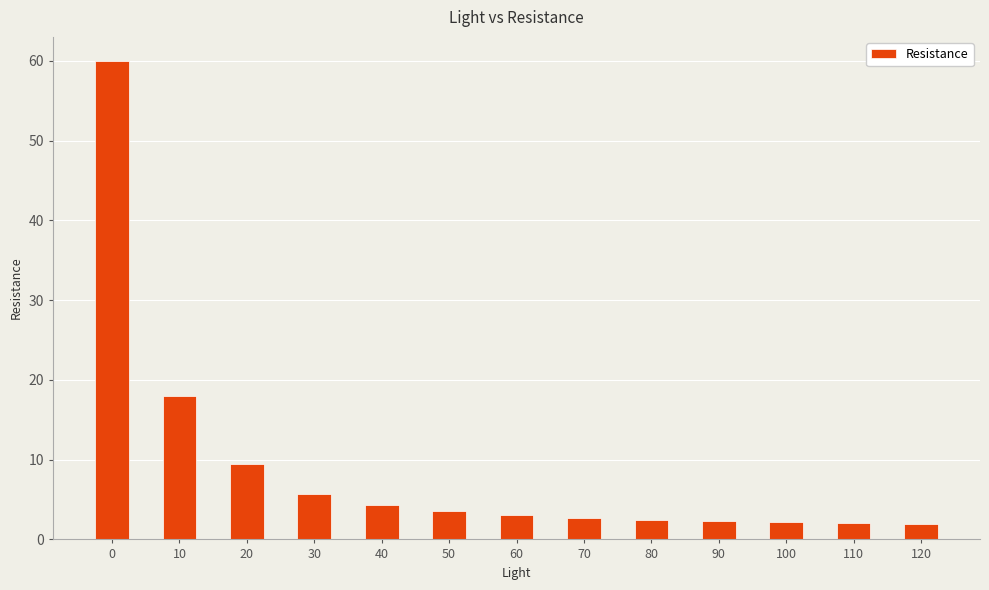

What is the difference between the maximum and minimum values?

58.1